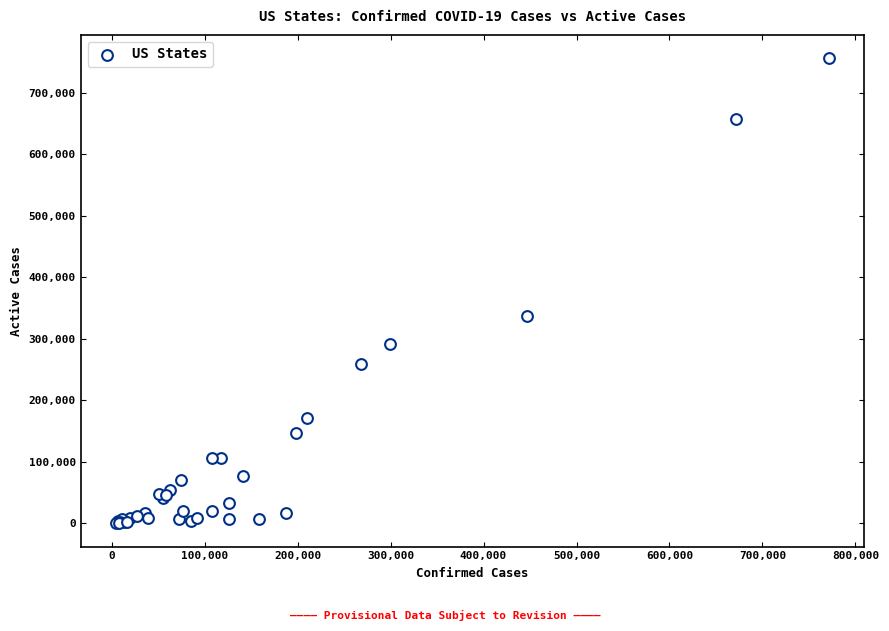

What Y value in the scatter plot is closest to 378445?

337421